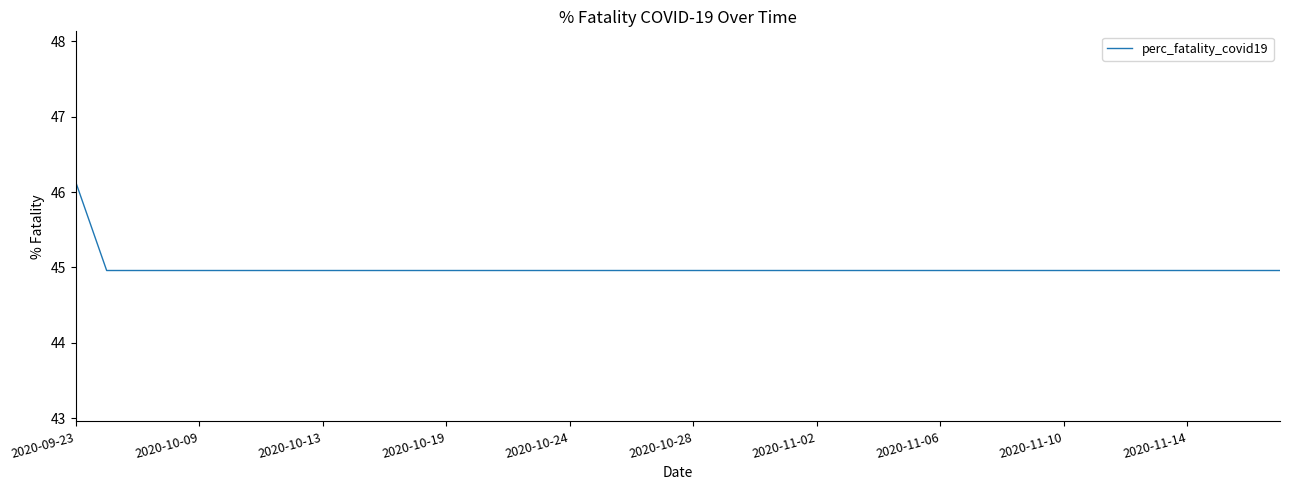

What is the smallest value displayed?

45.0